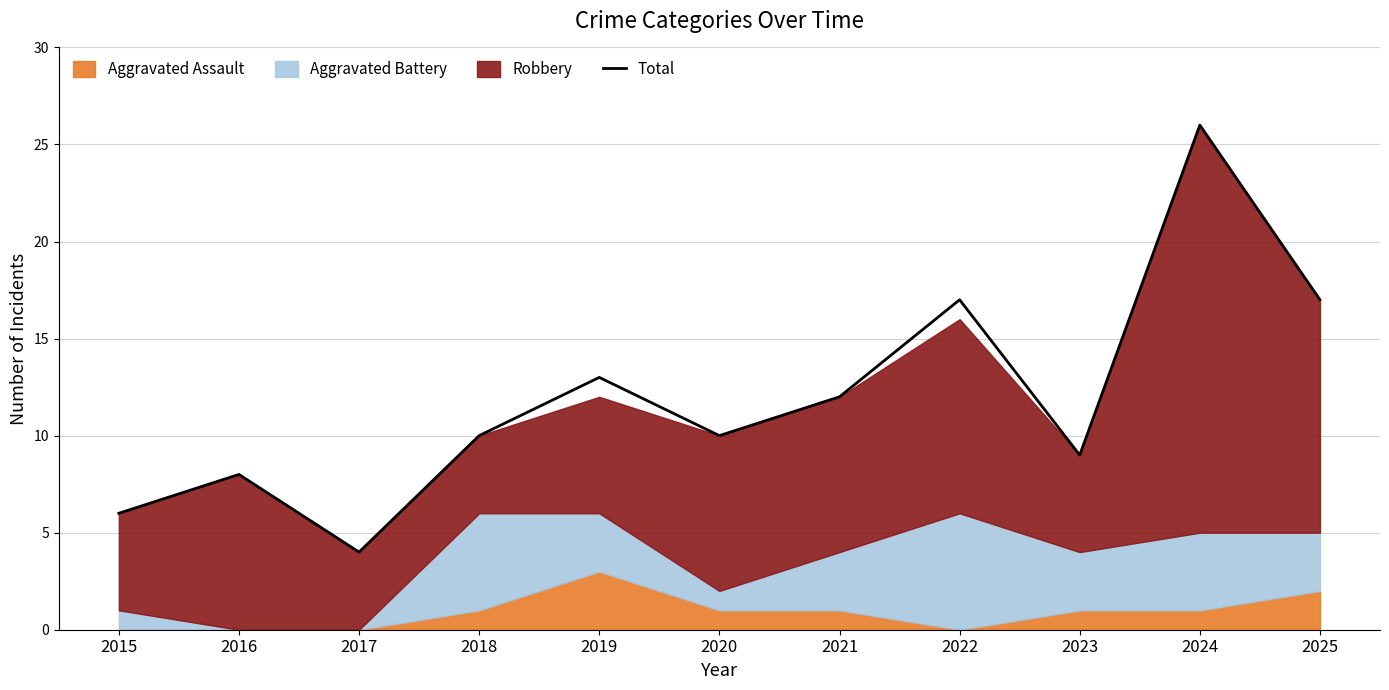

What is the minimum value shown in the chart?

4